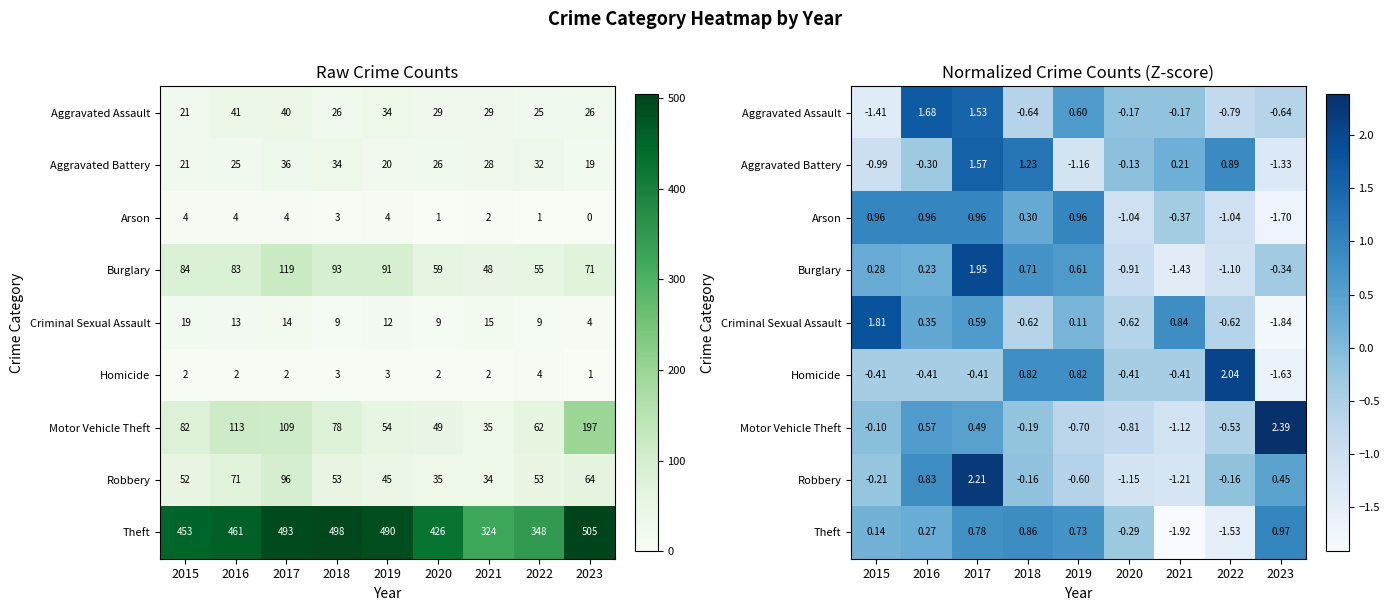

Rank the categories by Arson value from highest to lowest.

2015, 2016, 2017, 2019, 2018, 2021, 2020, 2022, 2023